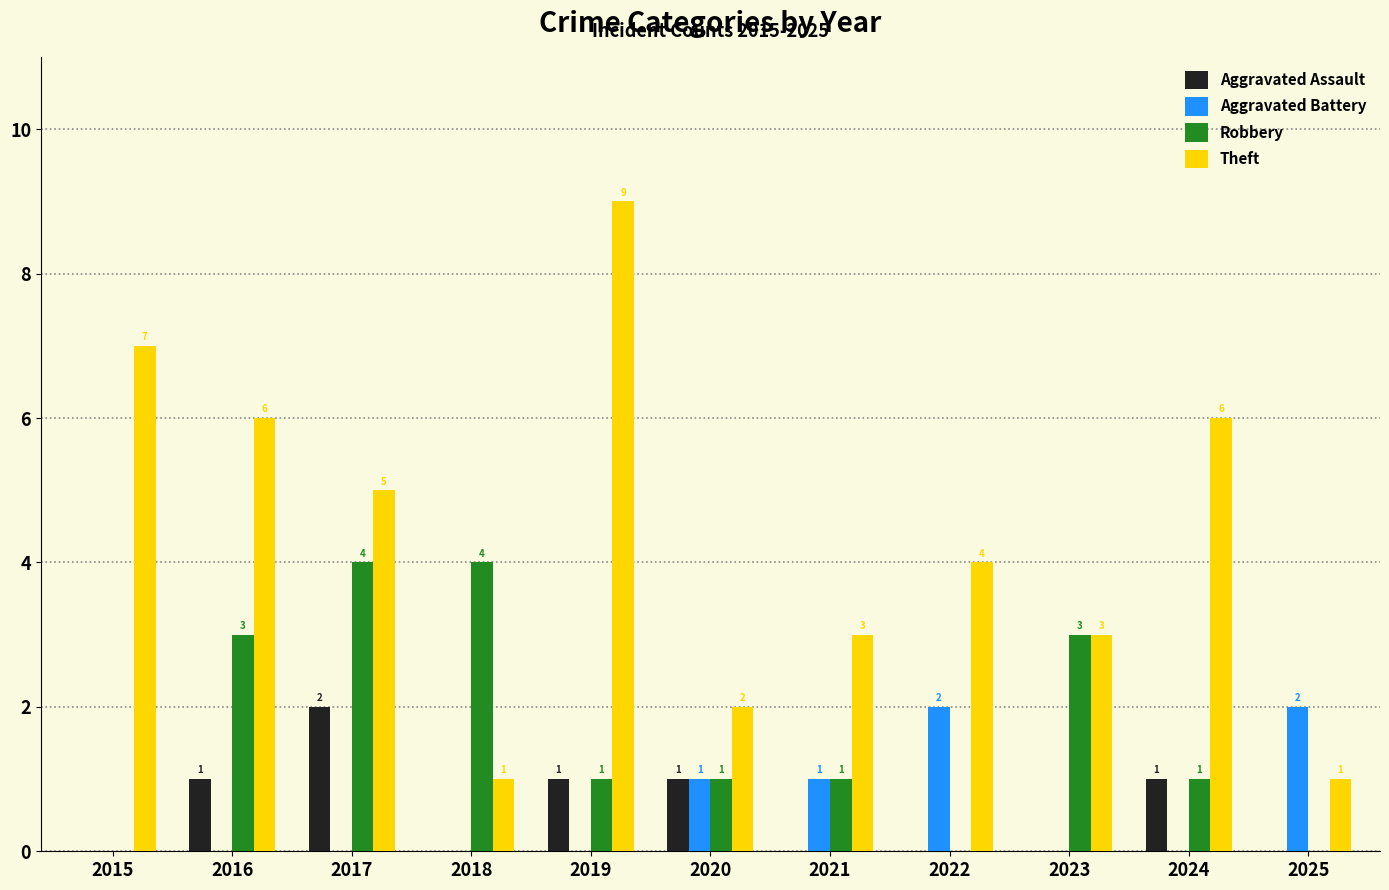

At which label does Robbery first exceed 1?

2016